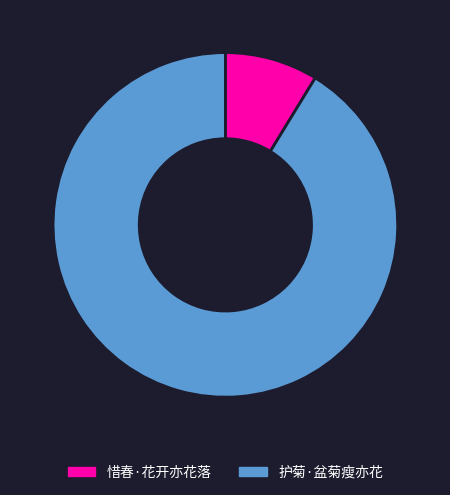

How many segments does this pie chart have?

2